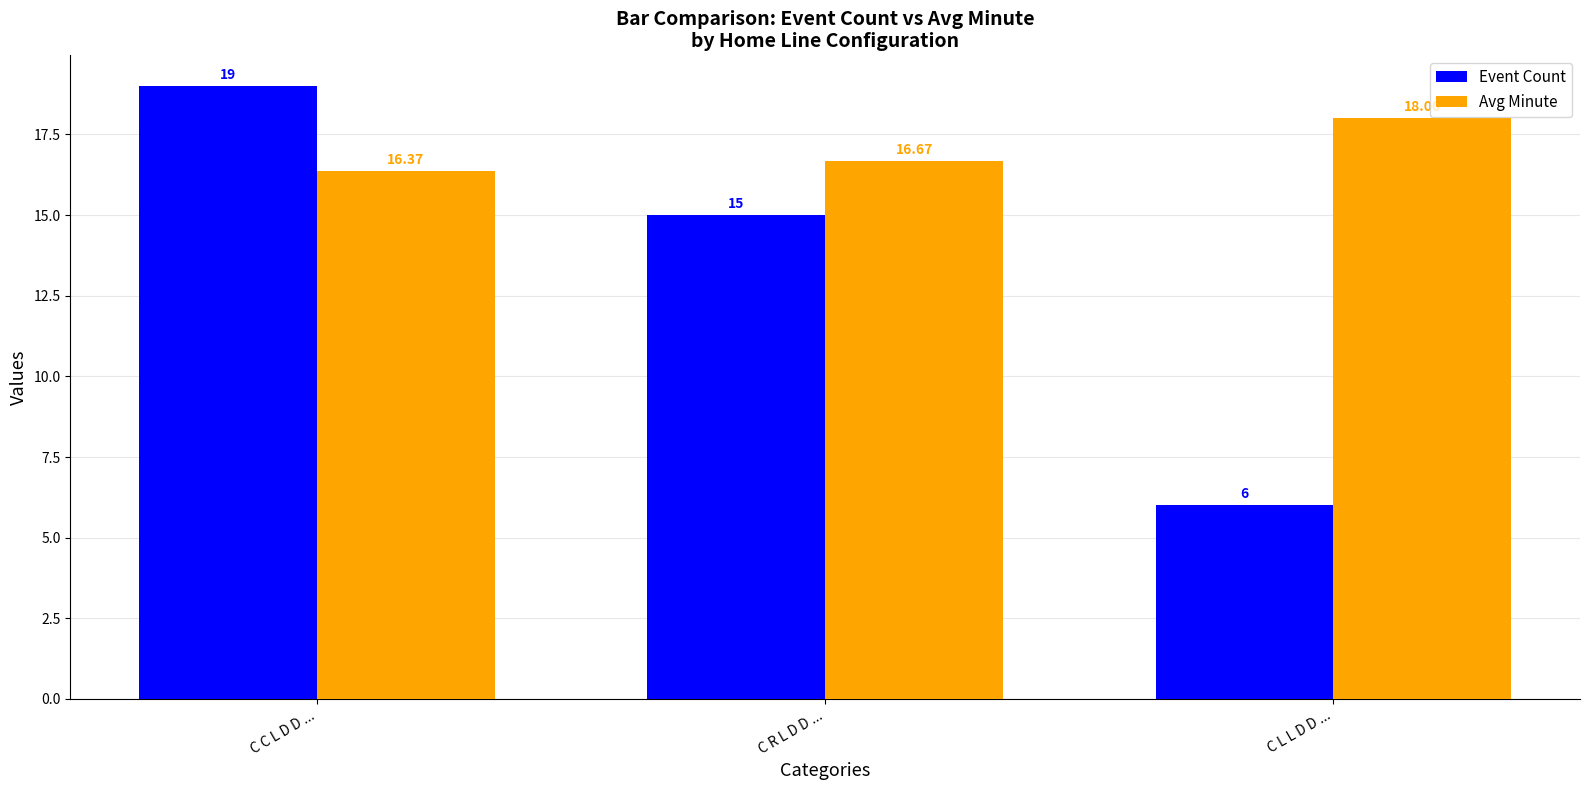

What is the value of the Event Count bar at the 1st from the left?

19.0